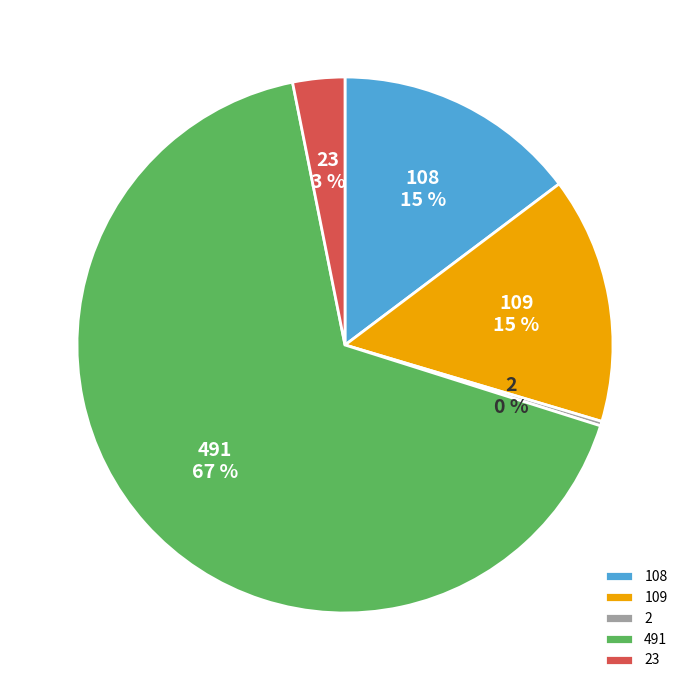

What is the ratio of the value at 109 to the value at 108?

1.0